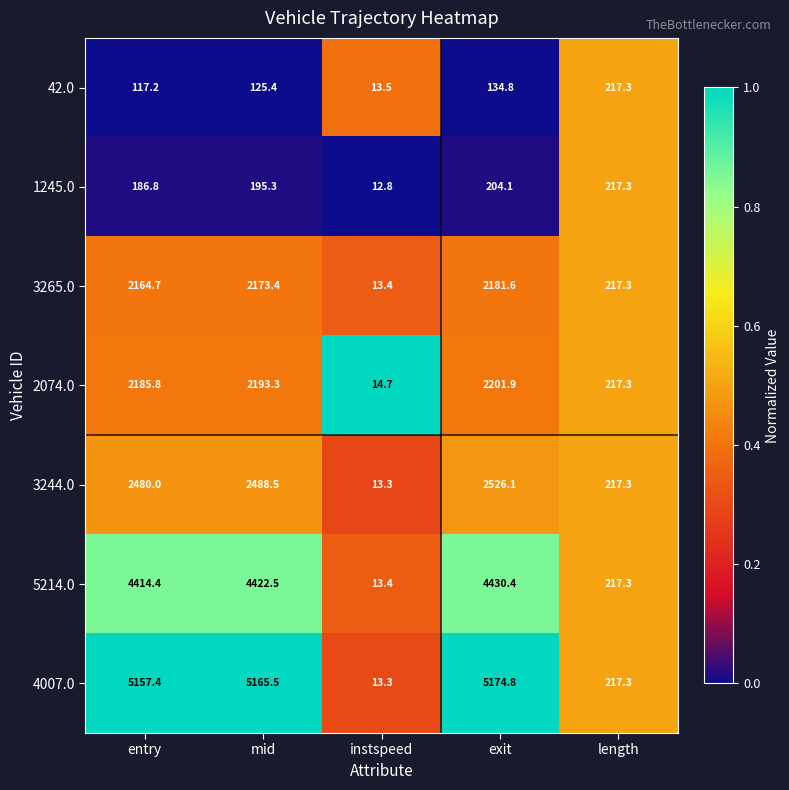

Where is 3244.0 nearest to the value 1269?

length